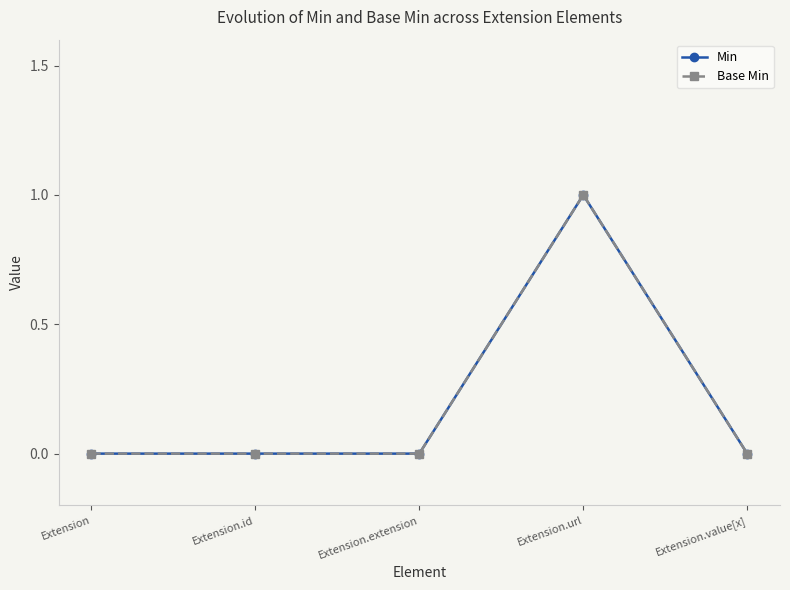

Is this an area chart (filled region under the line)?

No